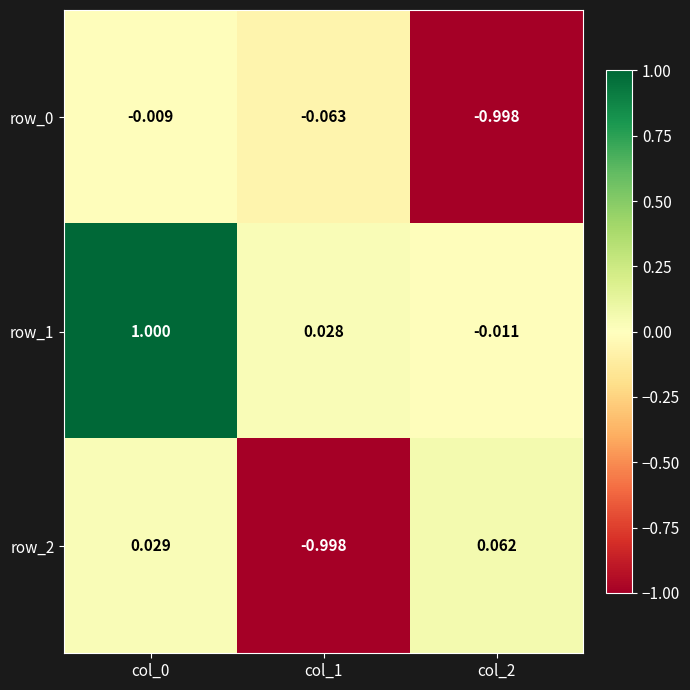

What is the minimum value shown in the chart?

-1.0